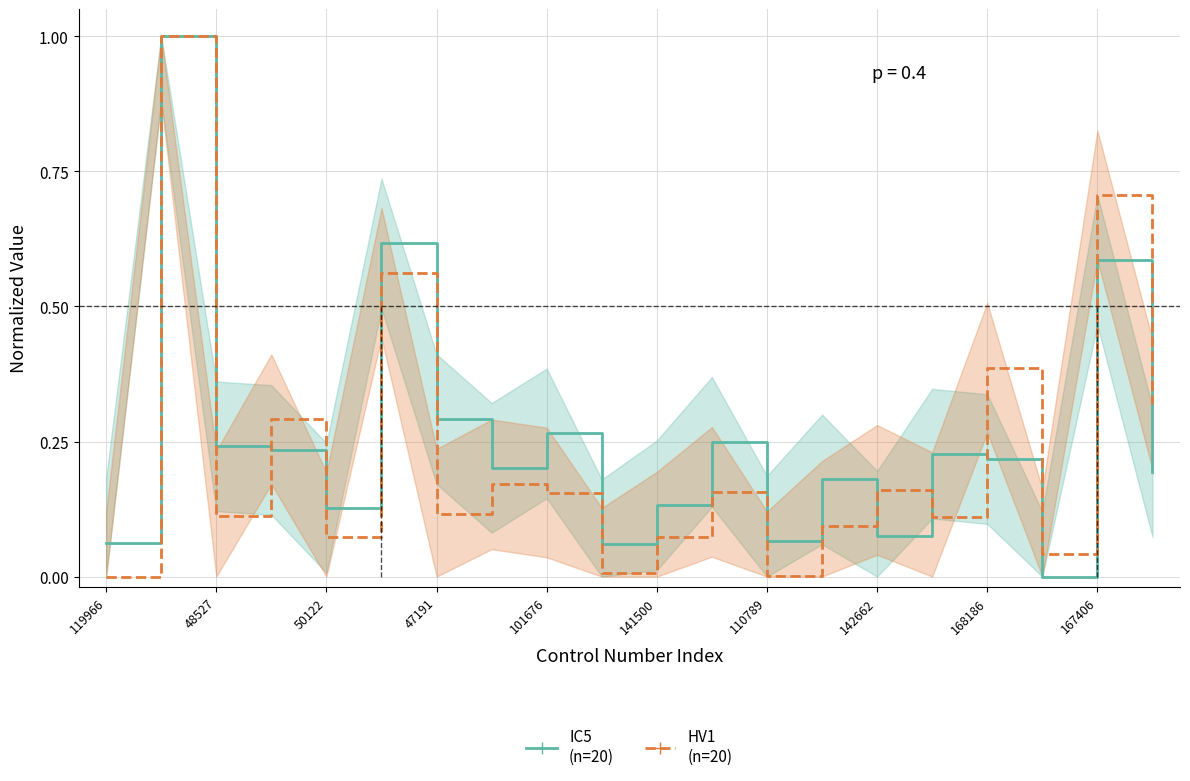

Which series has the largest range (max minus min)?

IC5 (n=20)